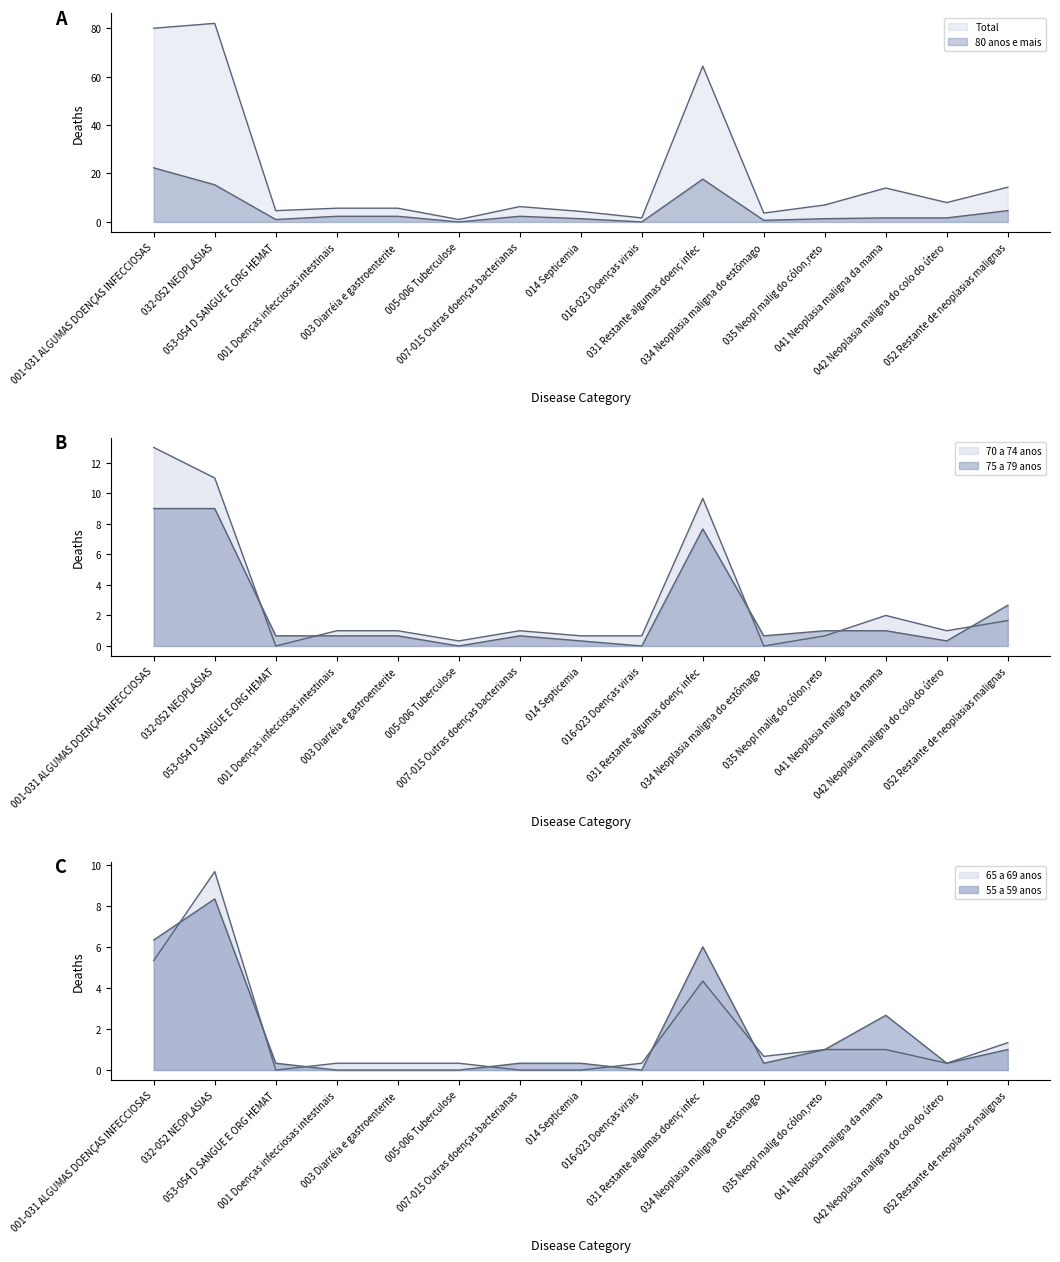

Which category has the lowest value in the 55 a 59 anos series?

001 Doenças infecciosas intestinais